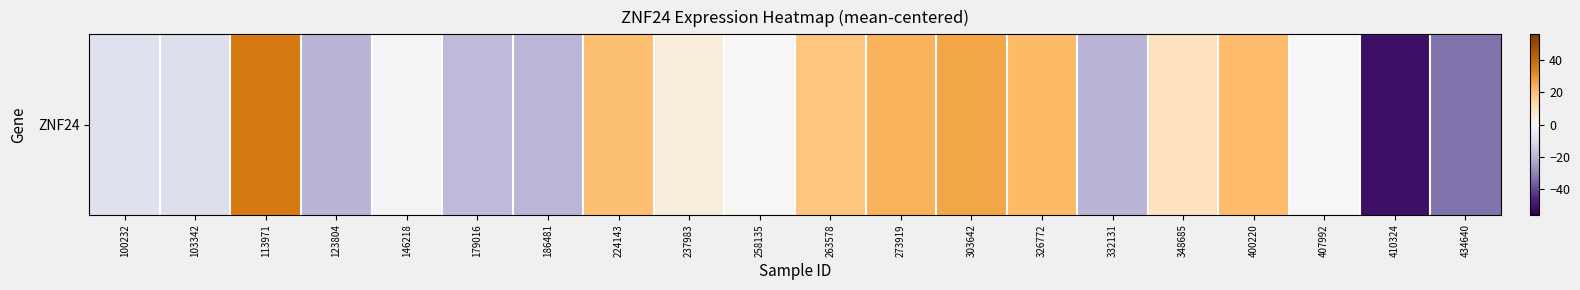

Where is the data nearest to the value -7?

100232